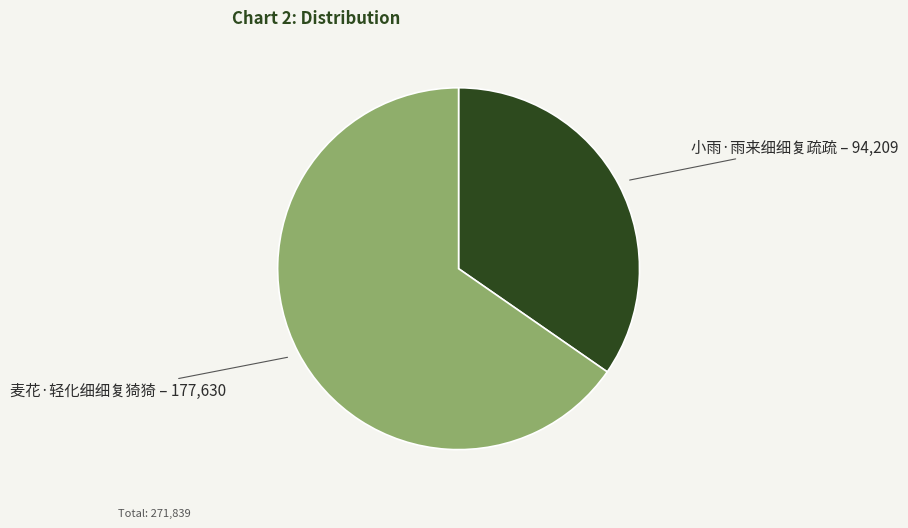

Do 麦花·轻化细细复猗猗 and 小雨·雨来细细复疏疏 together represent more than half of the pie?

Yes